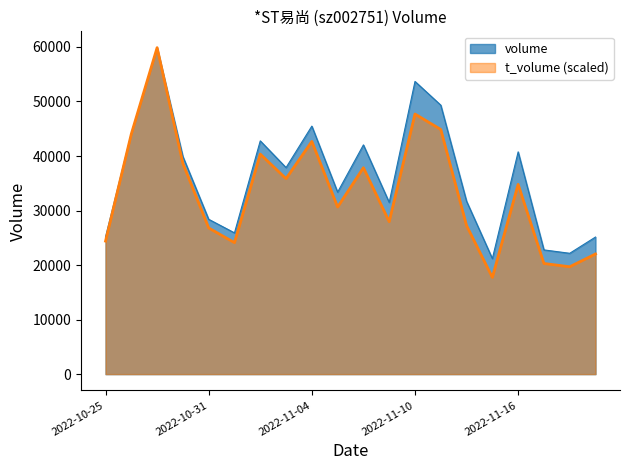

Does the chart display data point markers on the line(s)?

No